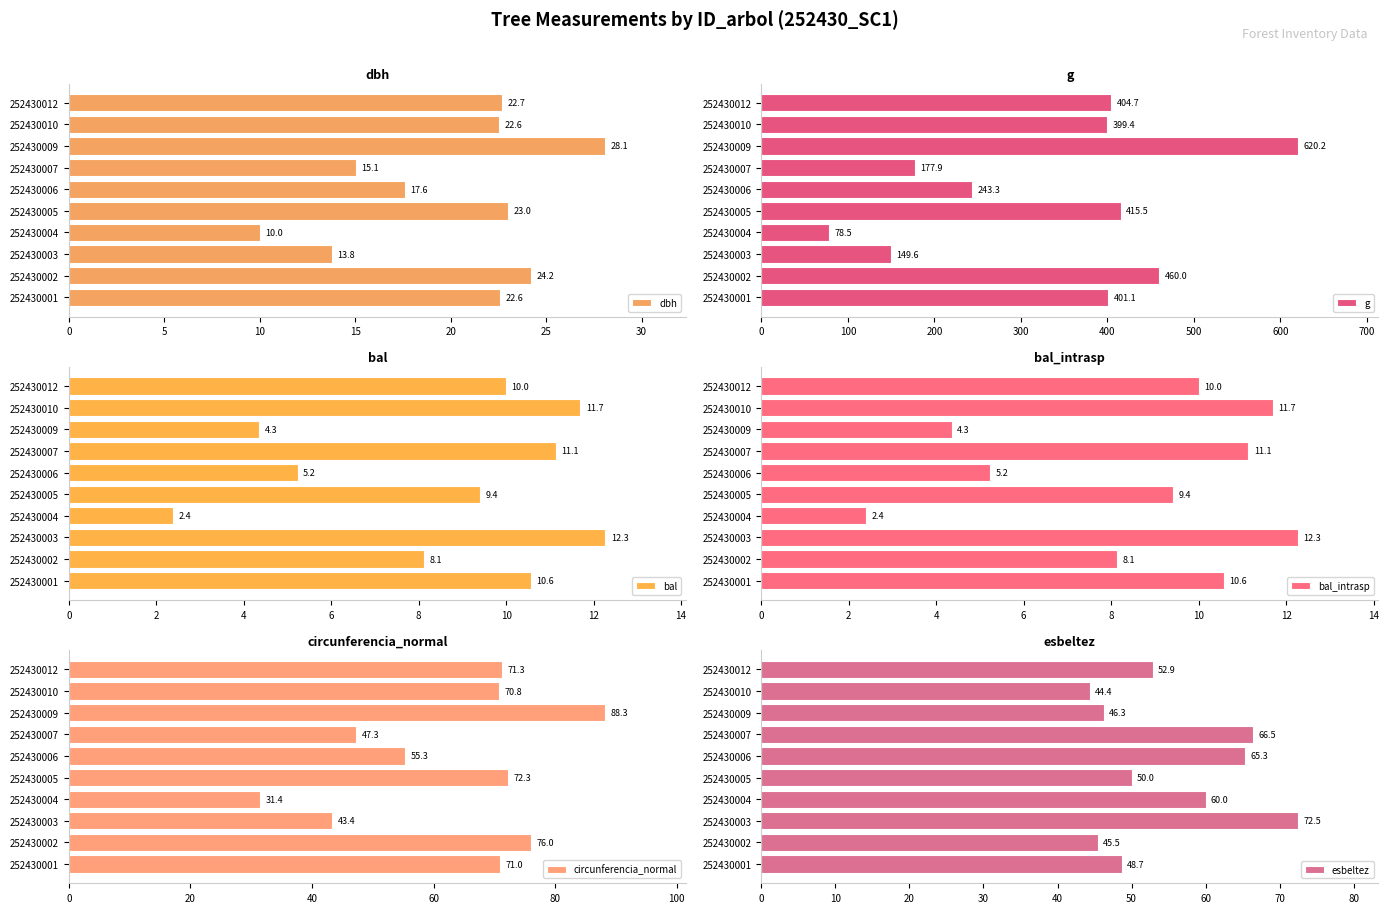

True or false: g has a value of 399.4 at 252430010.

True